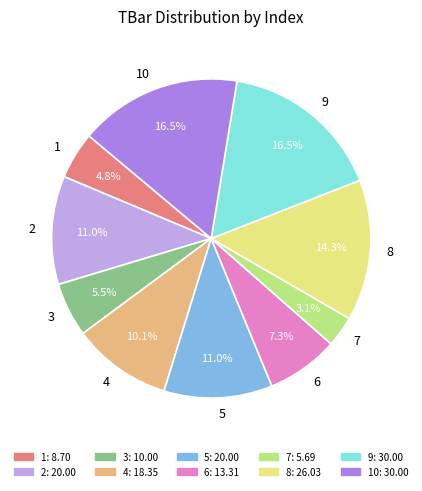

Which category has the smallest portion of the pie?

7